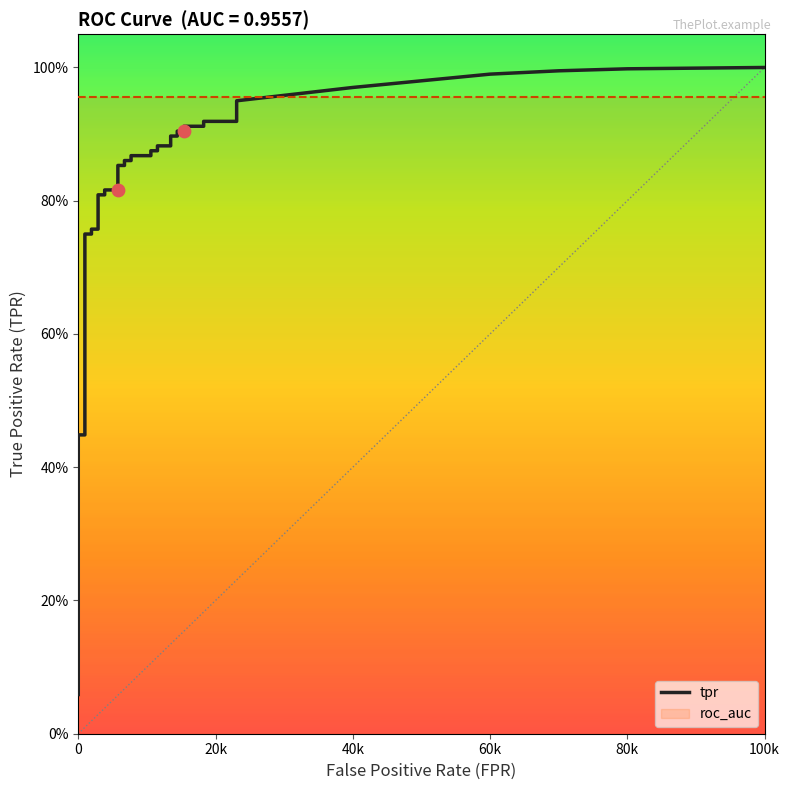

At how many categories does at least one series exceed 0?

20